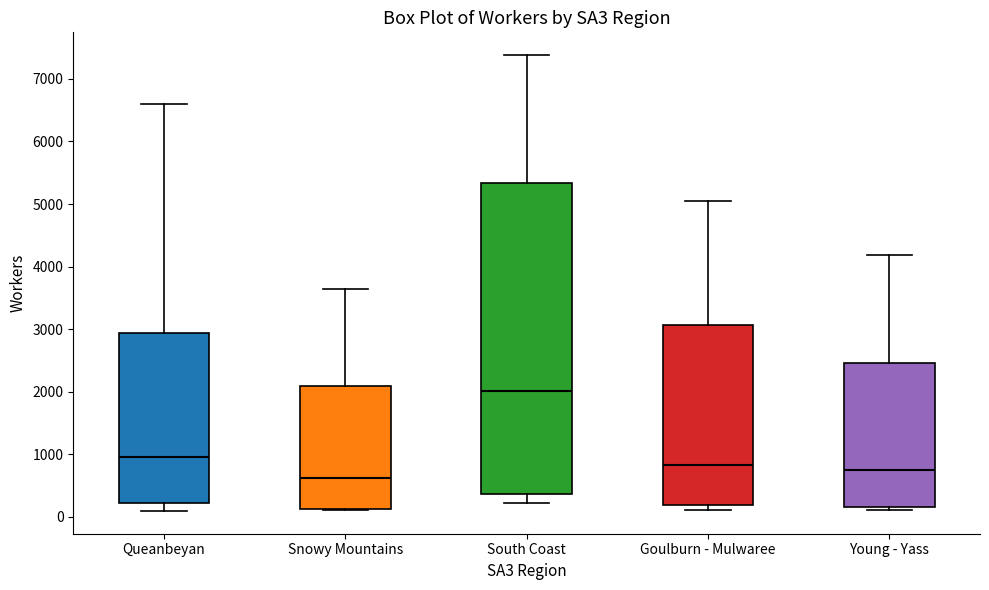

Reading left to right, transcribe this box plot: for each box, give where its median line is, the range the box spans, and where its two whiskers end, as read against the y-axis. The values are not printed on the chart, so give them approximately, as read against the axis.

Queanbeyan: median 1000, box 200 to 2900, whiskers 100 to 6600
Snowy Mountains: median 600, box 100 to 2100, whiskers 100 to 3600
South Coast: median 2000, box 400 to 5300, whiskers 200 to 7400
Goulburn - Mulwaree: median 800, box 200 to 3100, whiskers 100 to 5100
Young - Yass: median 700, box 200 to 2500, whiskers 100 to 4200